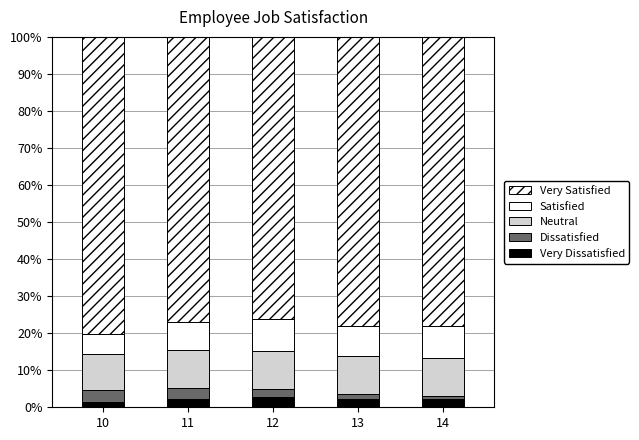

True or false: Very Satisfied has a value of 41.7 at 11.

False